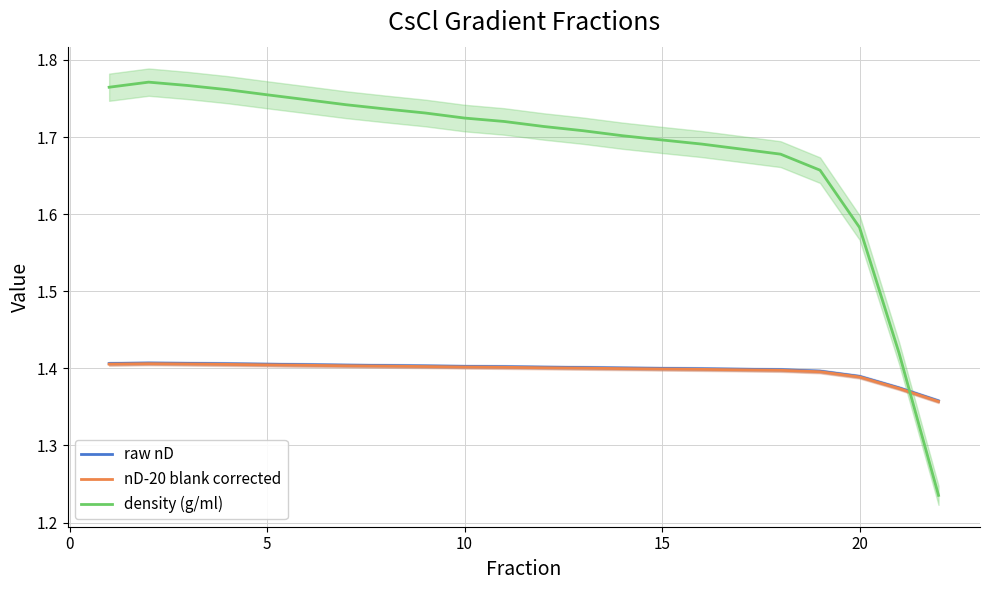

Does the chart have visible grid lines?

Yes